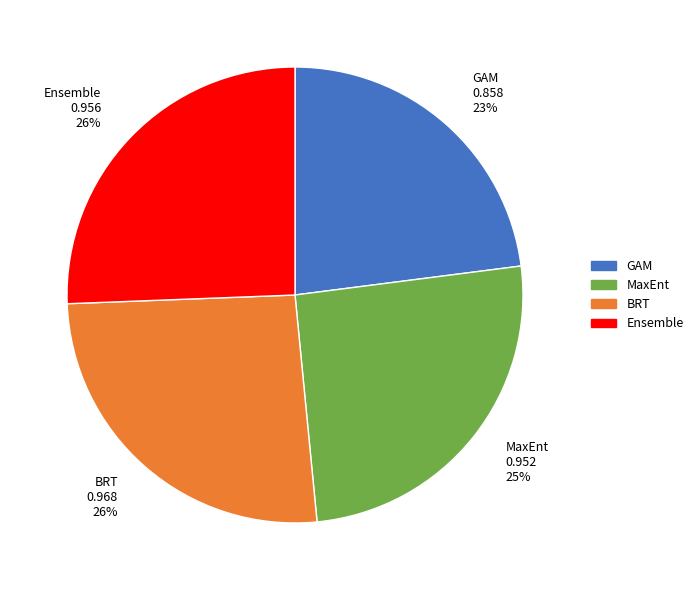

Does MaxEnt account for over 50% of the chart?

No